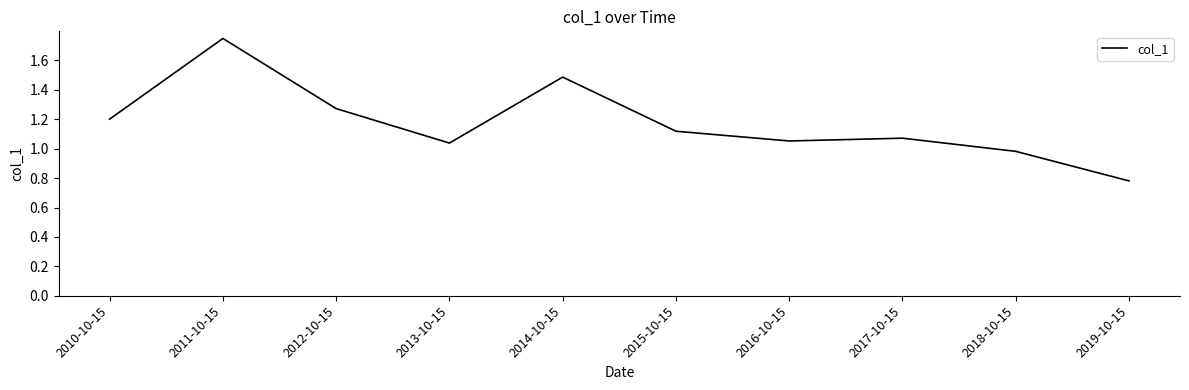

What position from the left is 2014-10-15?

5